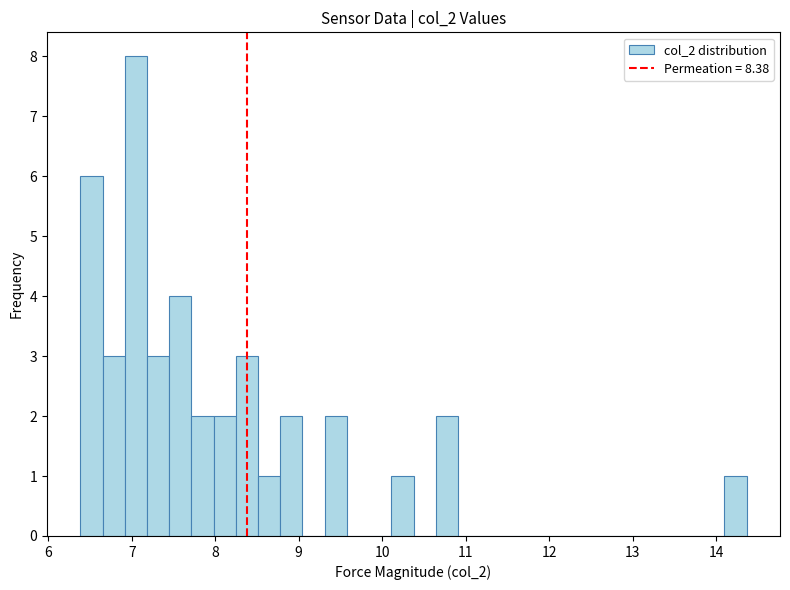

Around what value on the x-axis is the tallest bar? Give the approximate position of its centre, as read against the axis.

7.0